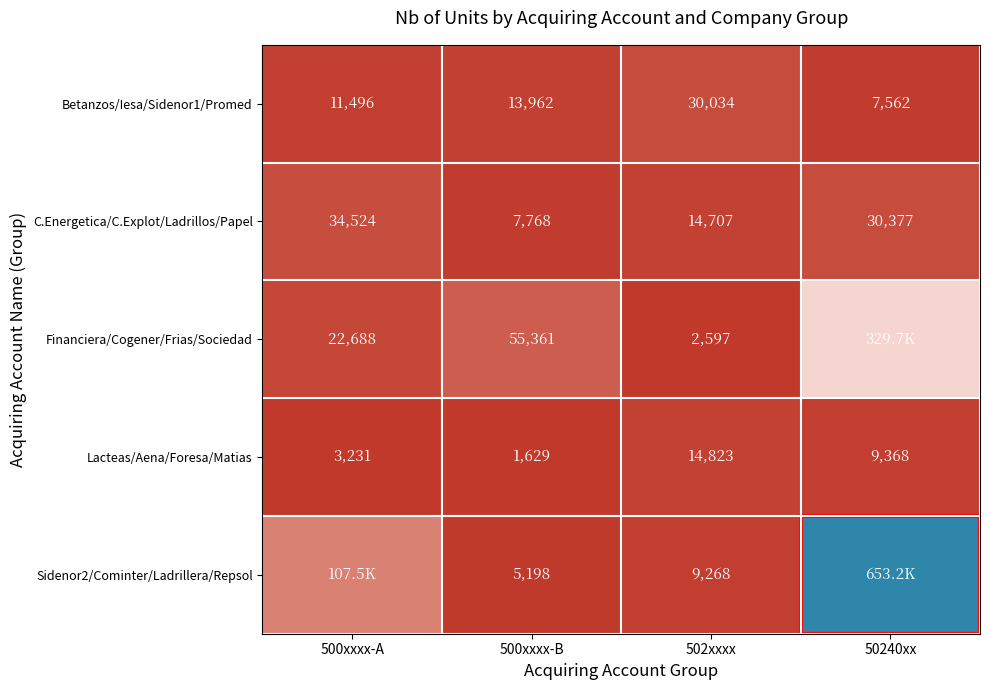

What is the sum of the Lacteas/Aena/Foresa/Matias values at 502xxxx and 500xxxx-A?

18054